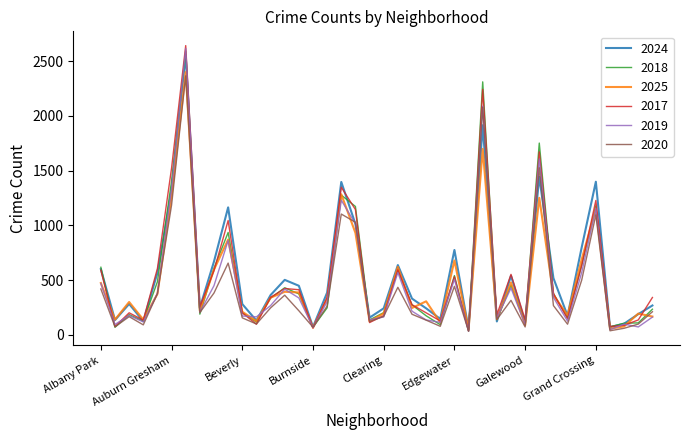

What is the greatest value displayed?

2642